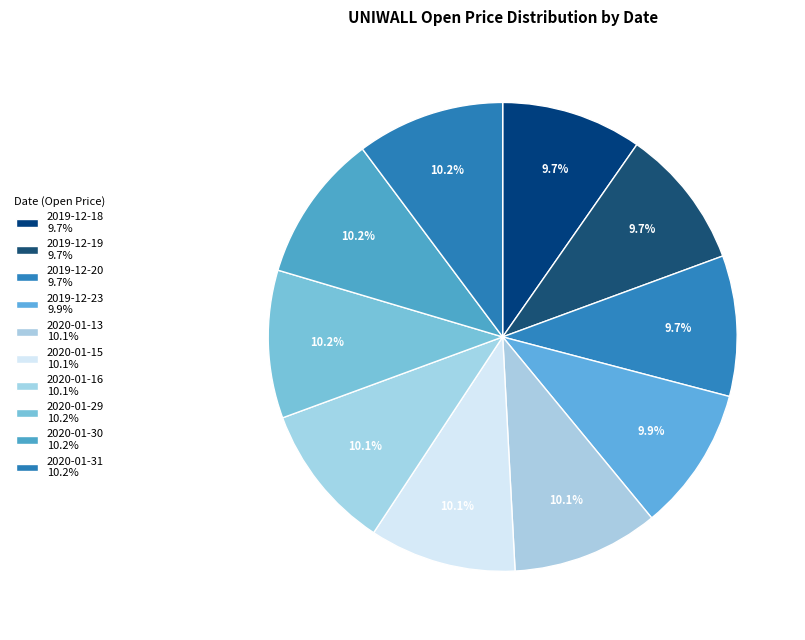

Count the number of slices in the pie.

10